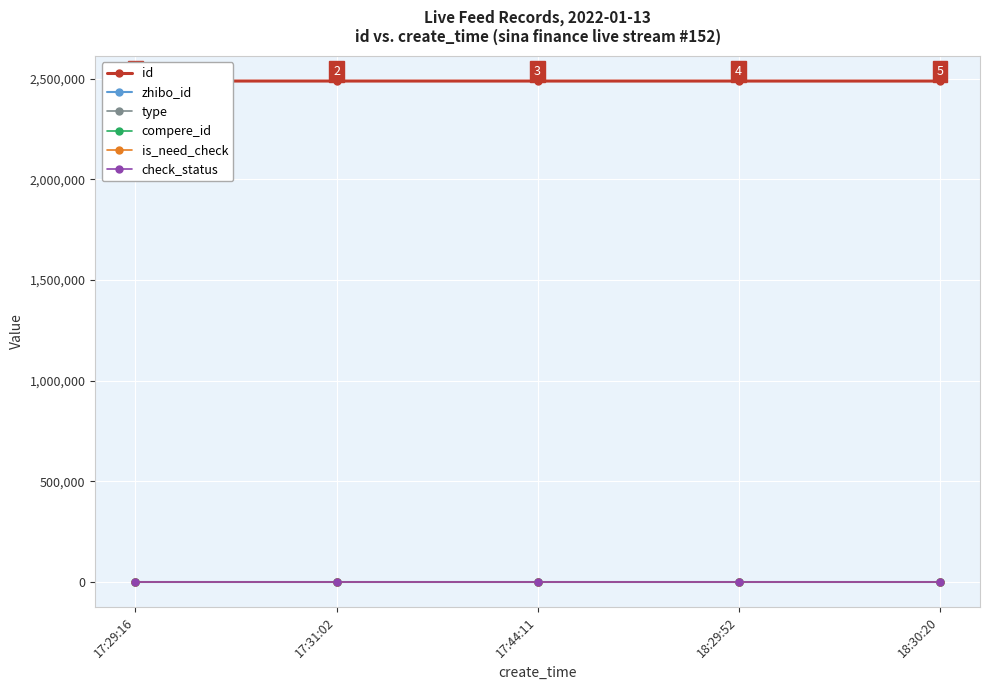

Rank the series by their maximum value, from lowest to highest.

type, compere_id, is_need_check, check_status, zhibo_id, id